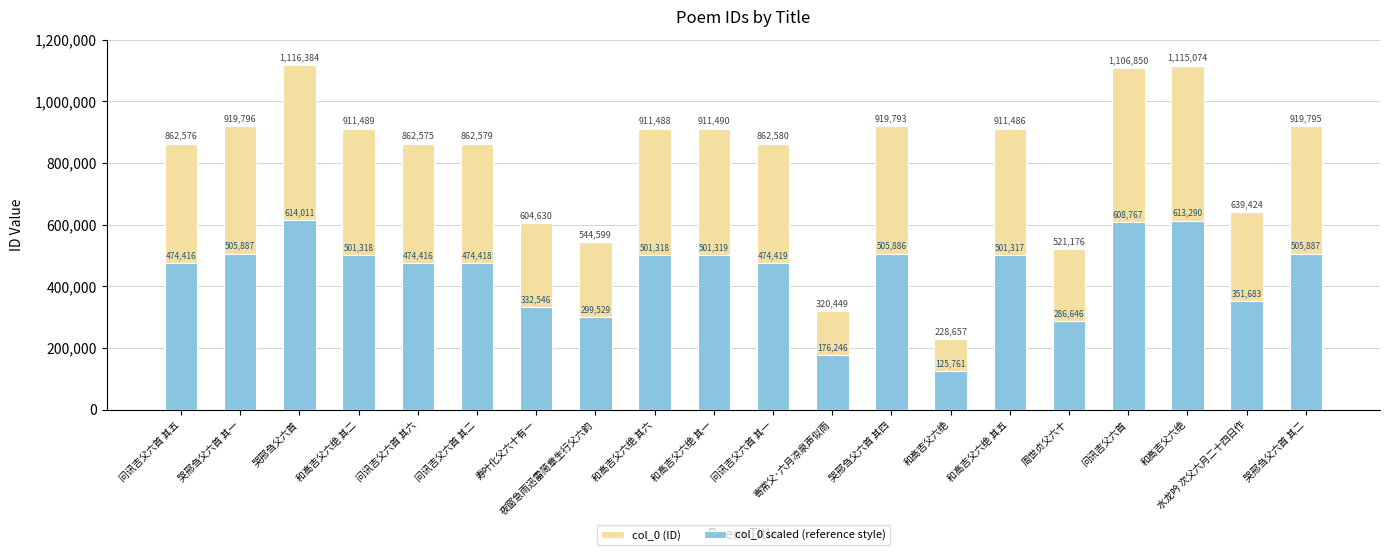

What is the difference between the highest and lowest values at 夜窗急雨迅雷简章生行父六韵?

245070